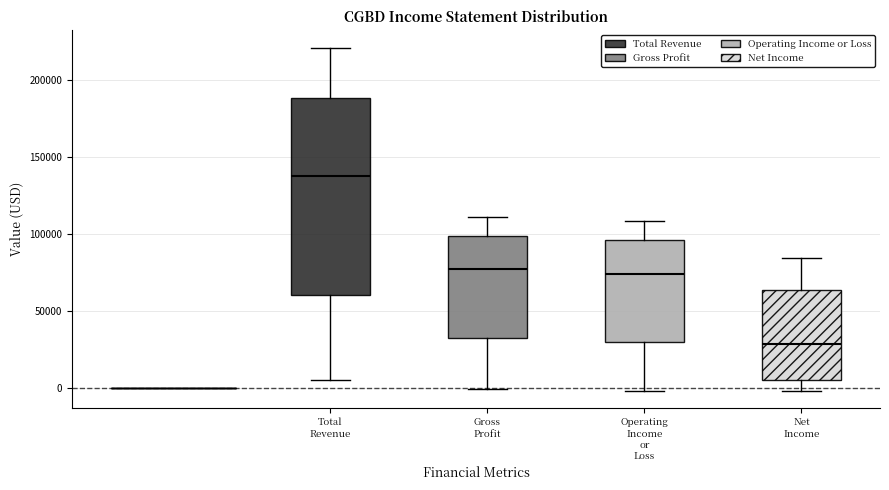

Comparing the boxes themselves (not the whiskers), which one is the tallest?

Total Revenue